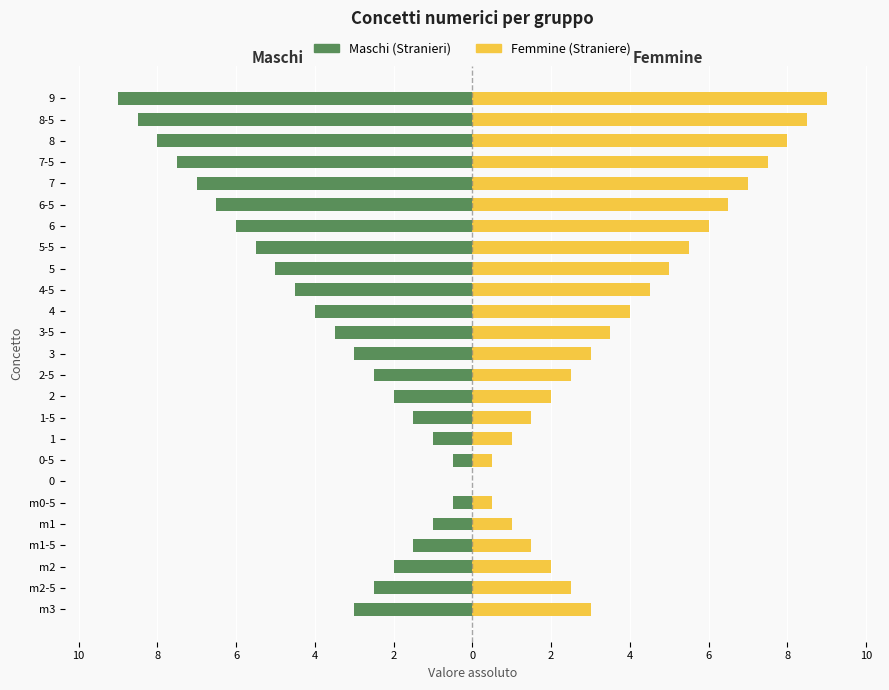

How many data points in Maschi are less than -3?

12